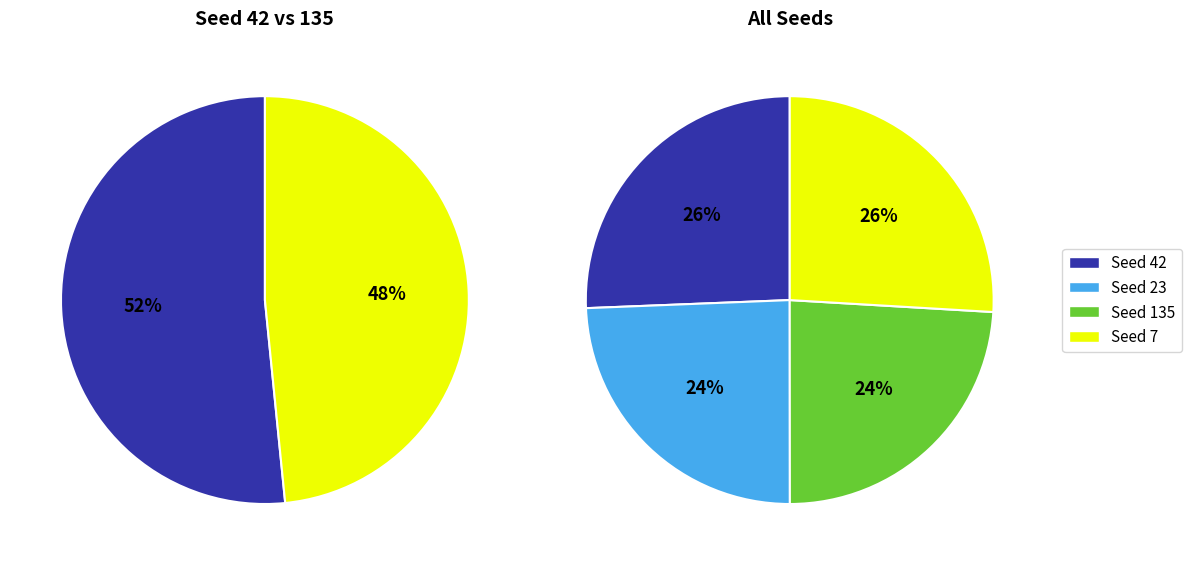

Is 5 the majority of the pie?

No